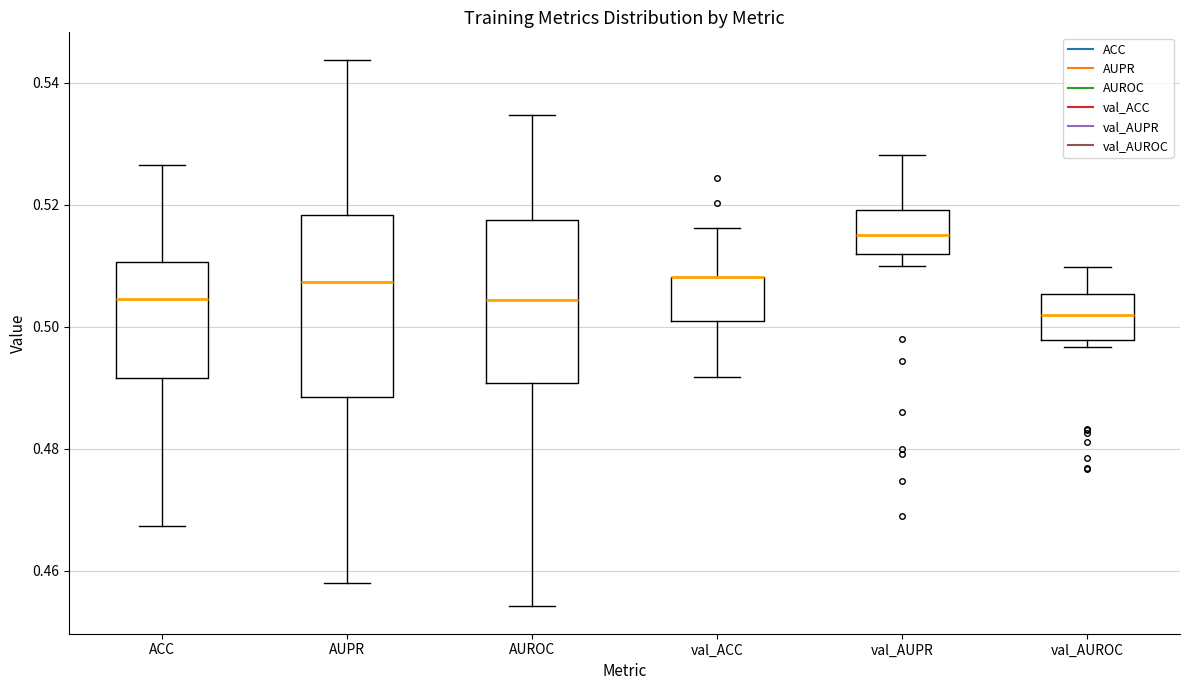

Reading left to right, transcribe this box plot: for each box, give where its median line is, the range the box spans, and where its two whiskers end, as read against the y-axis. The values are not printed on the chart, so give them approximately, as read against the axis.

ACC: median 0.504, box 0.492 to 0.510, whiskers 0.468 to 0.526
AUPR: median 0.508, box 0.488 to 0.518, whiskers 0.458 to 0.544
AUROC: median 0.504, box 0.490 to 0.518, whiskers 0.454 to 0.534
val_ACC: median 0.508 (drawn on the box's upper edge), box 0.502 to 0.508, whiskers 0.492 to 0.516
val_AUPR: median 0.516, box 0.512 to 0.520, whiskers 0.510 to 0.528
val_AUROC: median 0.502, box 0.498 to 0.506, whiskers 0.496 to 0.510